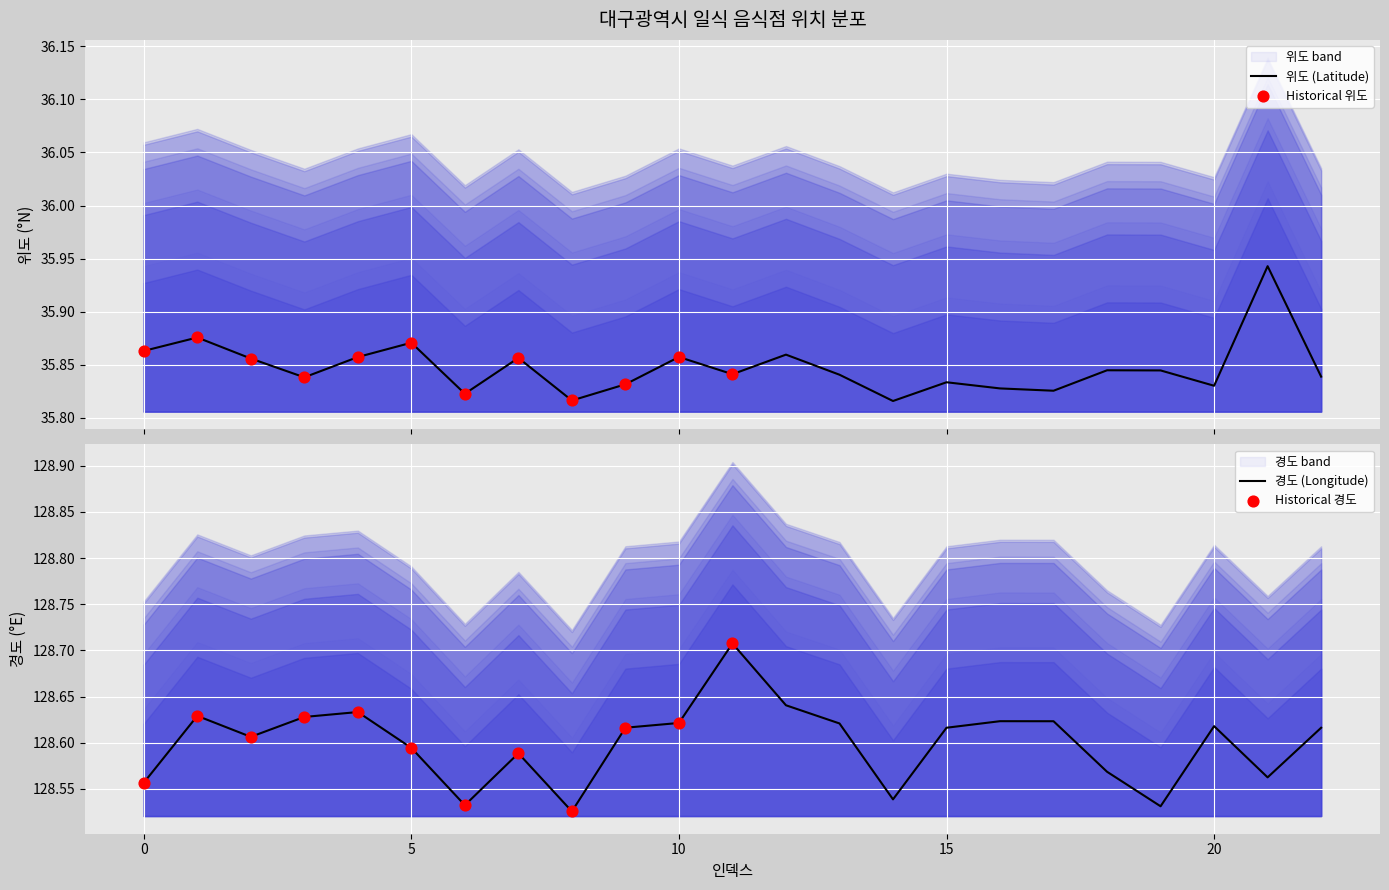

Which series contains the highest Y value?

경도